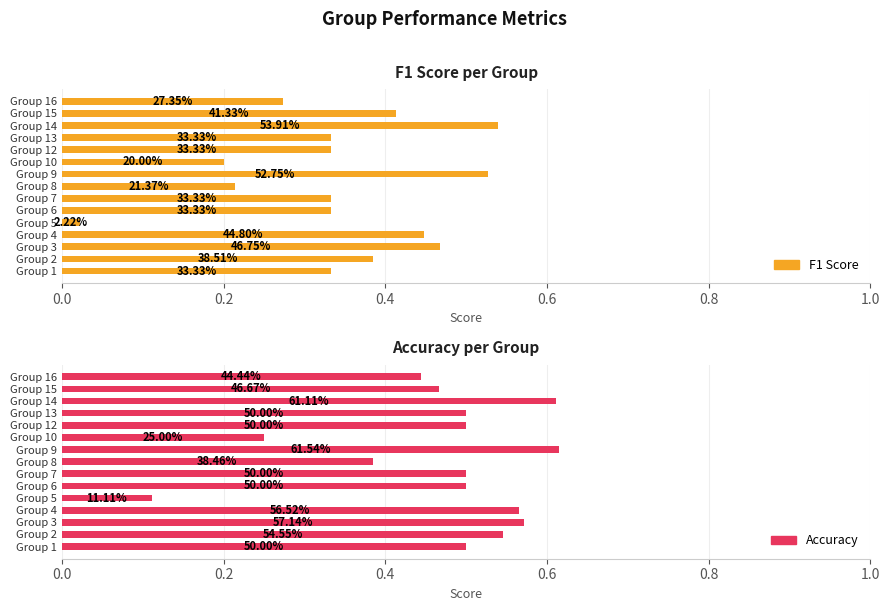

Rank the series by their average value, from highest to lowest.

Accuracy, F1 Score